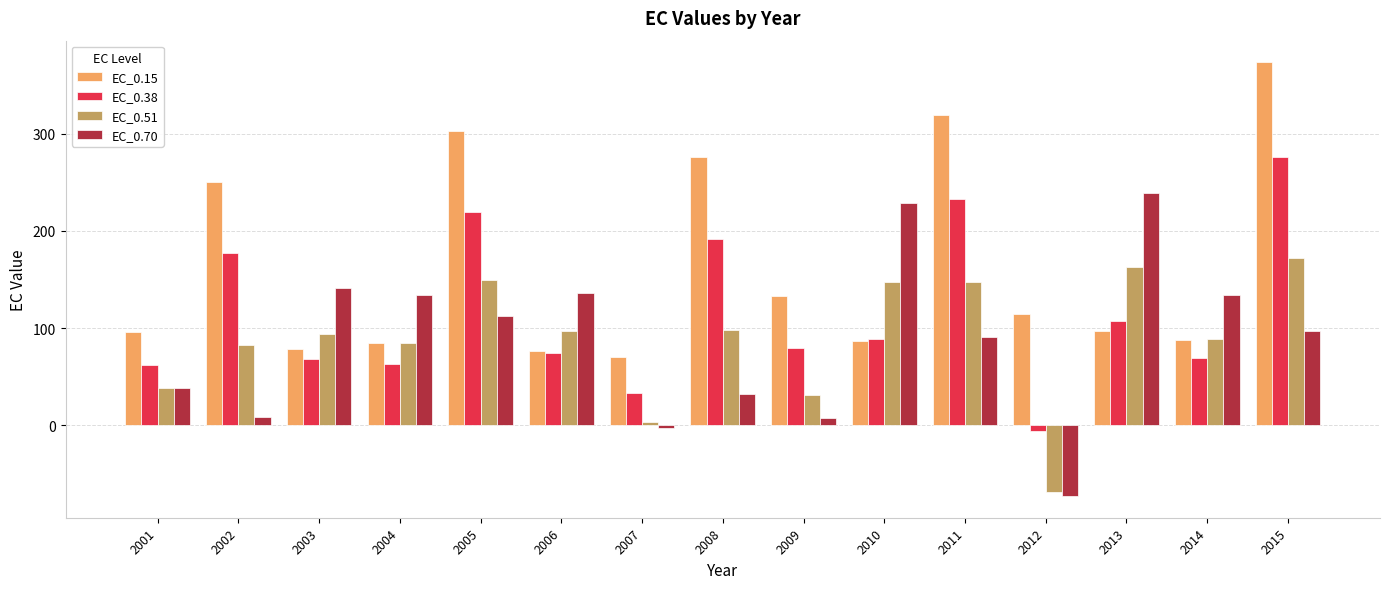

What is the sum of all EC_0.51 values?

1329.2